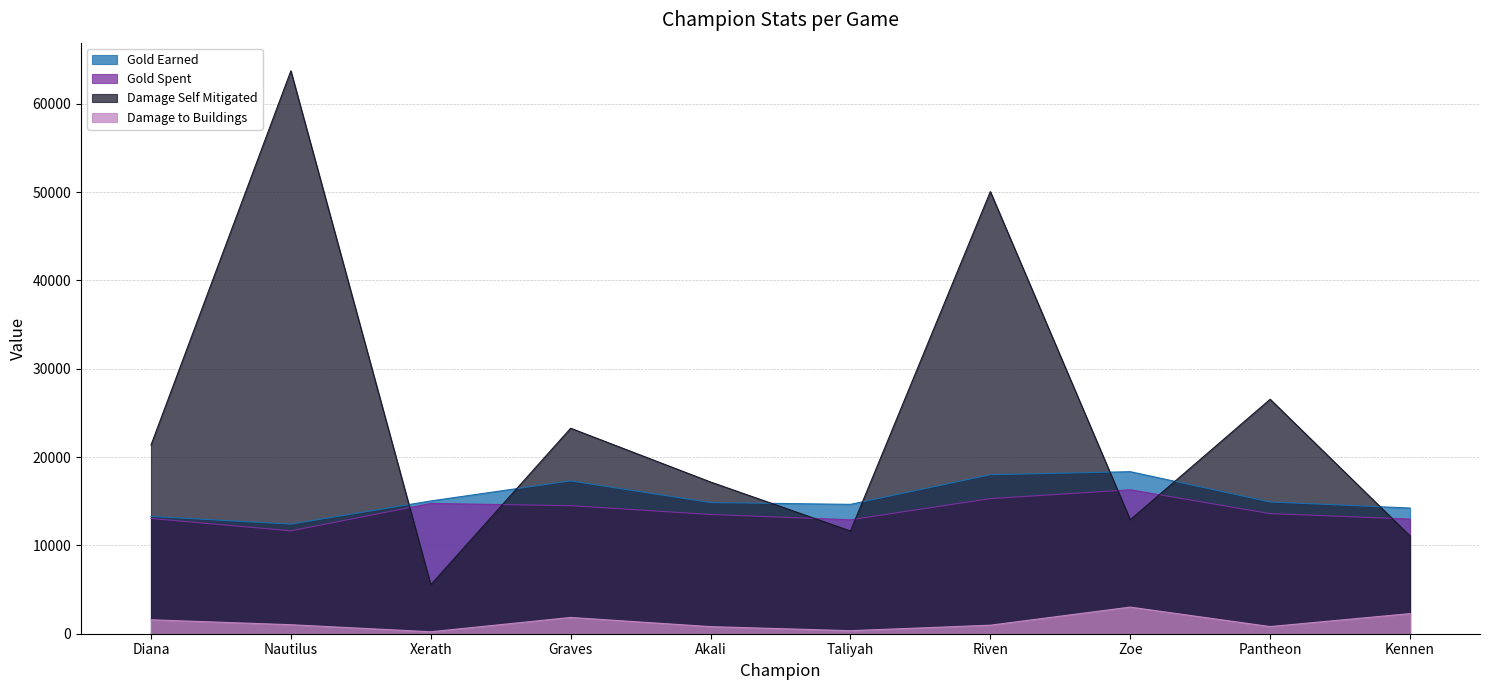

What is the label of the 4th point from the right?

Riven